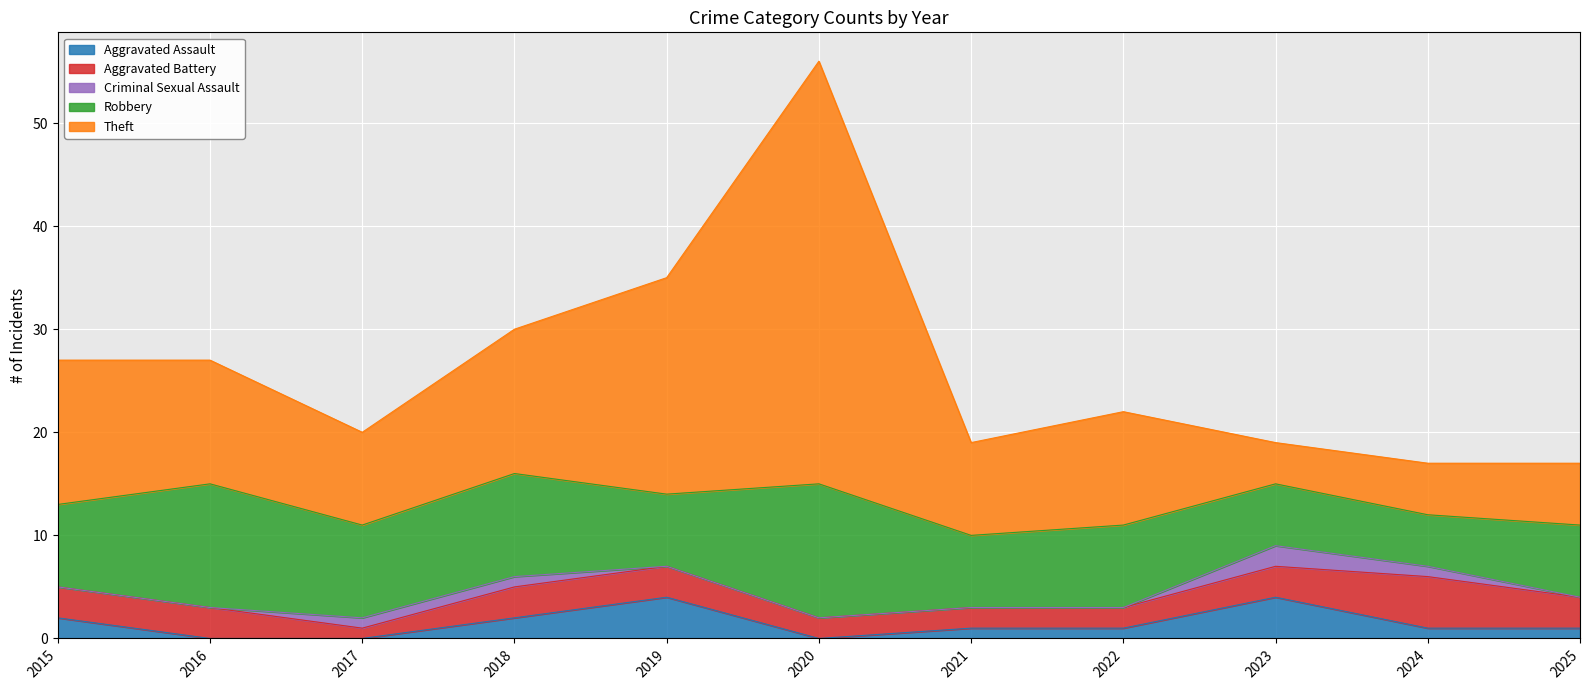

How many values in the Aggravated Assault series exceed 1?

4